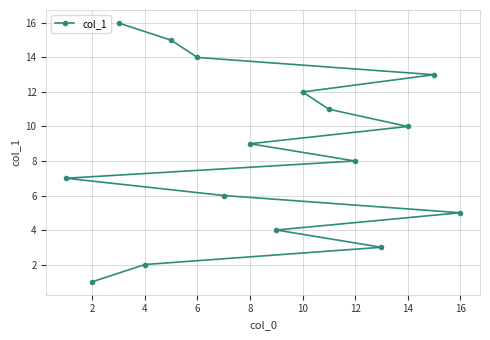

Reading left to right, extract all data points from this chart.

7	1	16	2	15	14	6	9	4	12	11	8	3	10	13	5